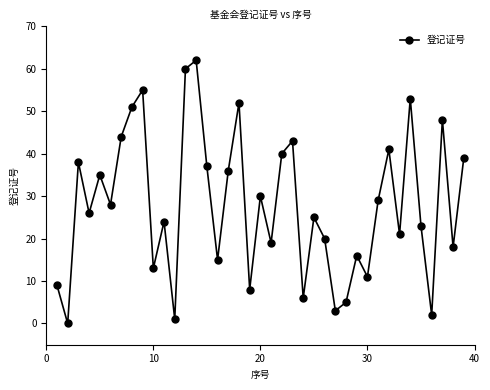

How many values are below 26?

19